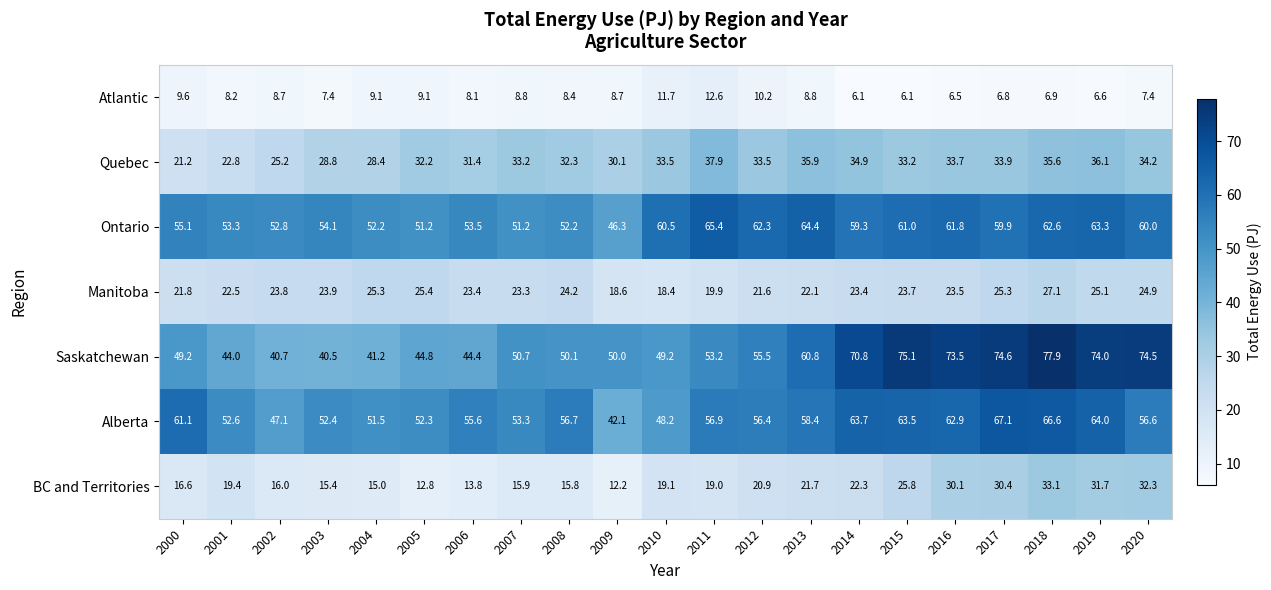

How many categories are shown in the chart?

21